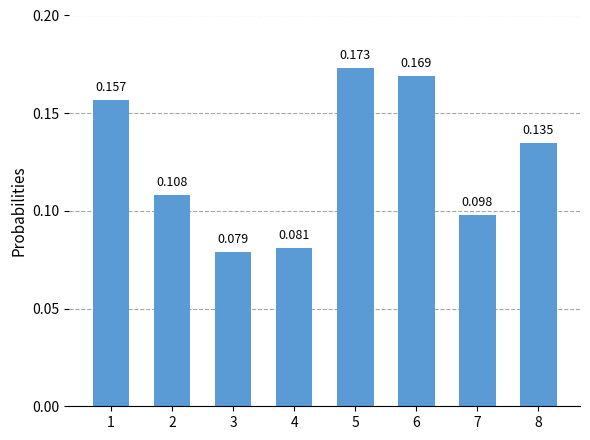

What is the difference between the maximum and minimum values?

0.1